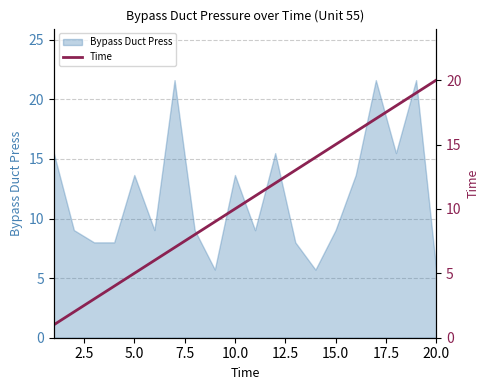

Is it true that Bypass Duct Press equals 12.5 at 15.0?

False